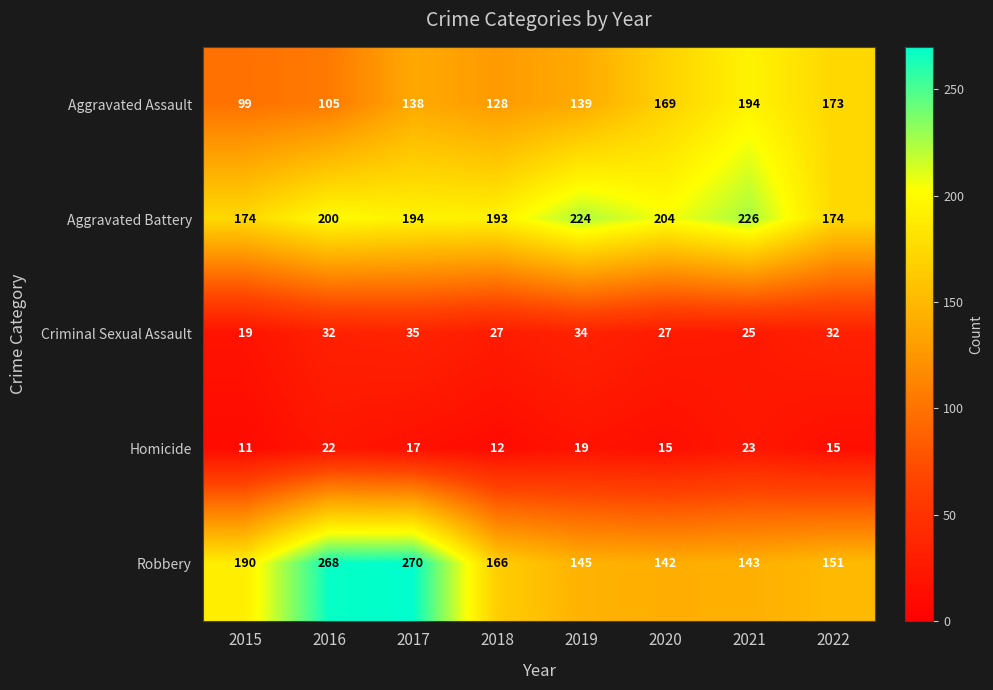

At how many categories does at least one series exceed 73?

8